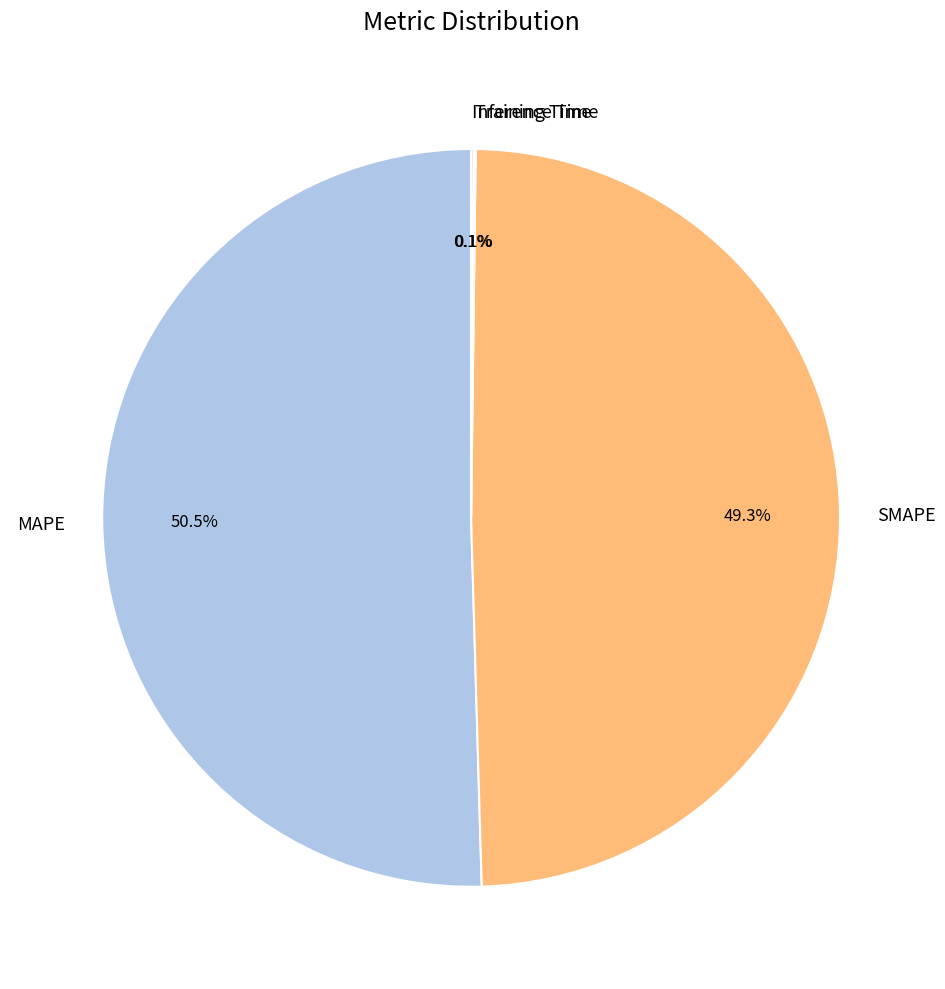

What percentage is NOT represented by SMAPE?

50.7%